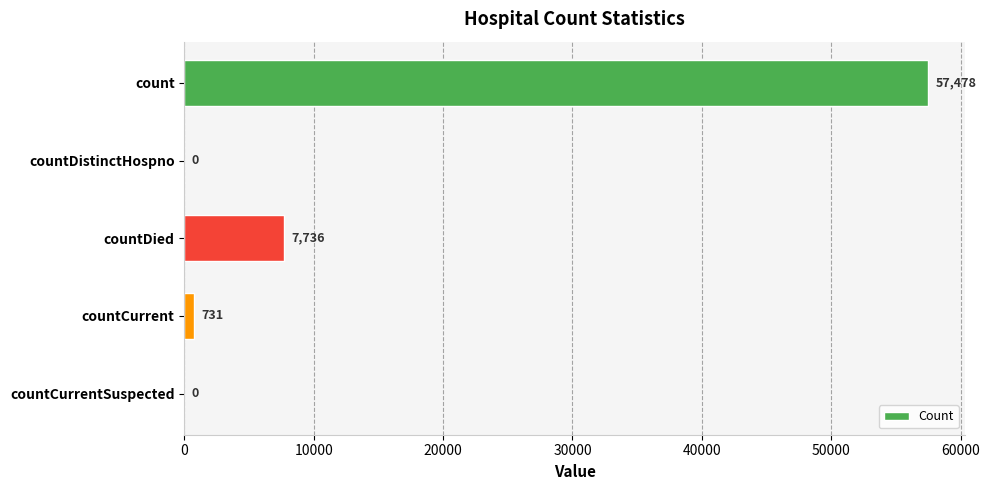

What is the maximum value shown in the chart?

57478